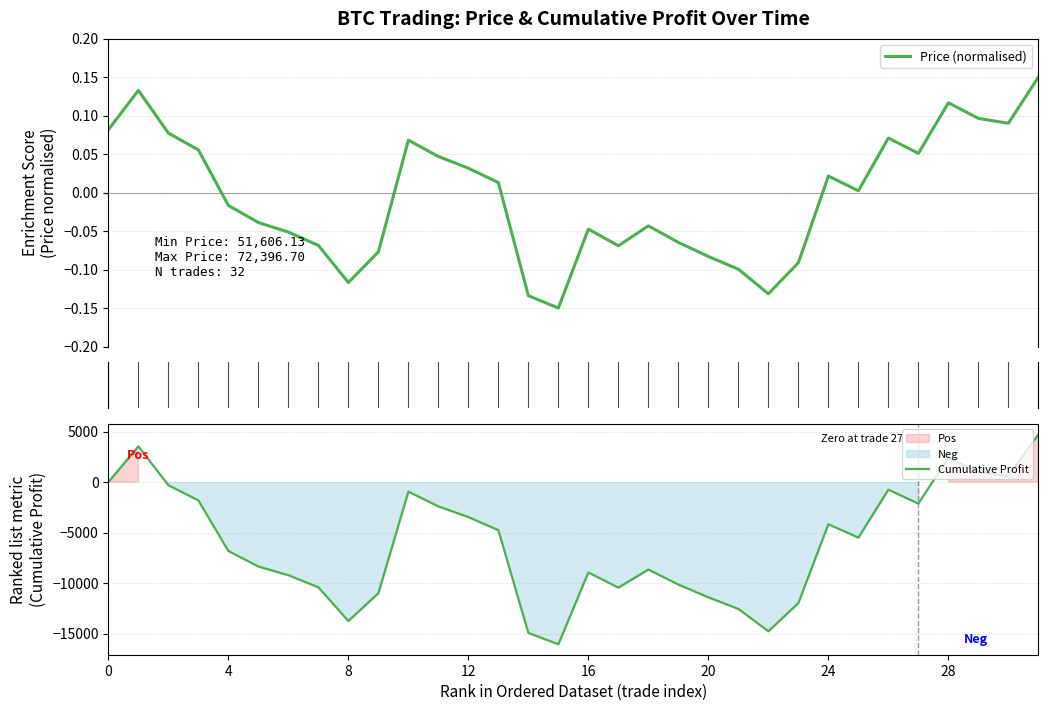

The value of Cumulative Profit at 16 is -8950.5. True or false?

True